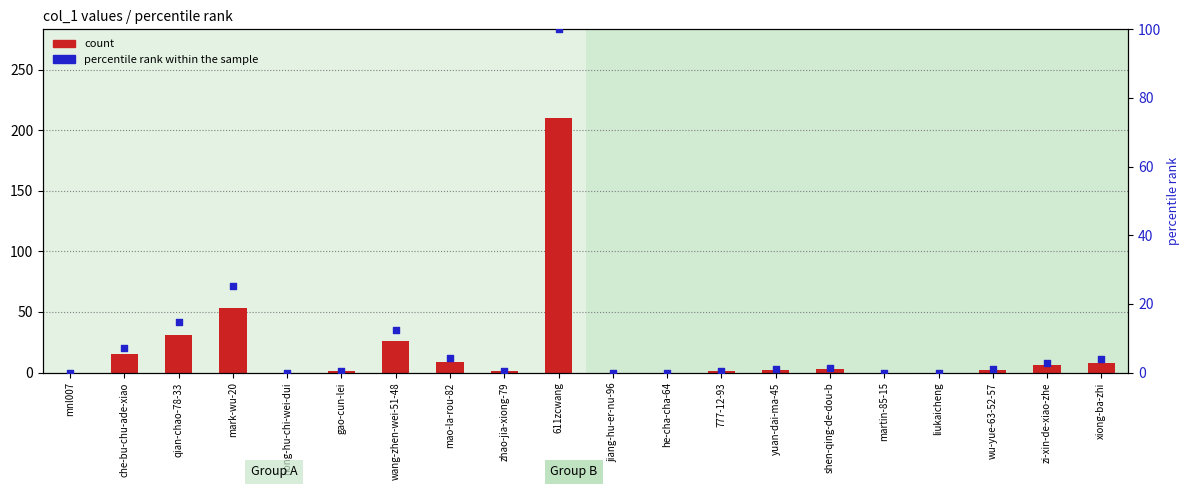

Which series has the largest total across all categories?

count